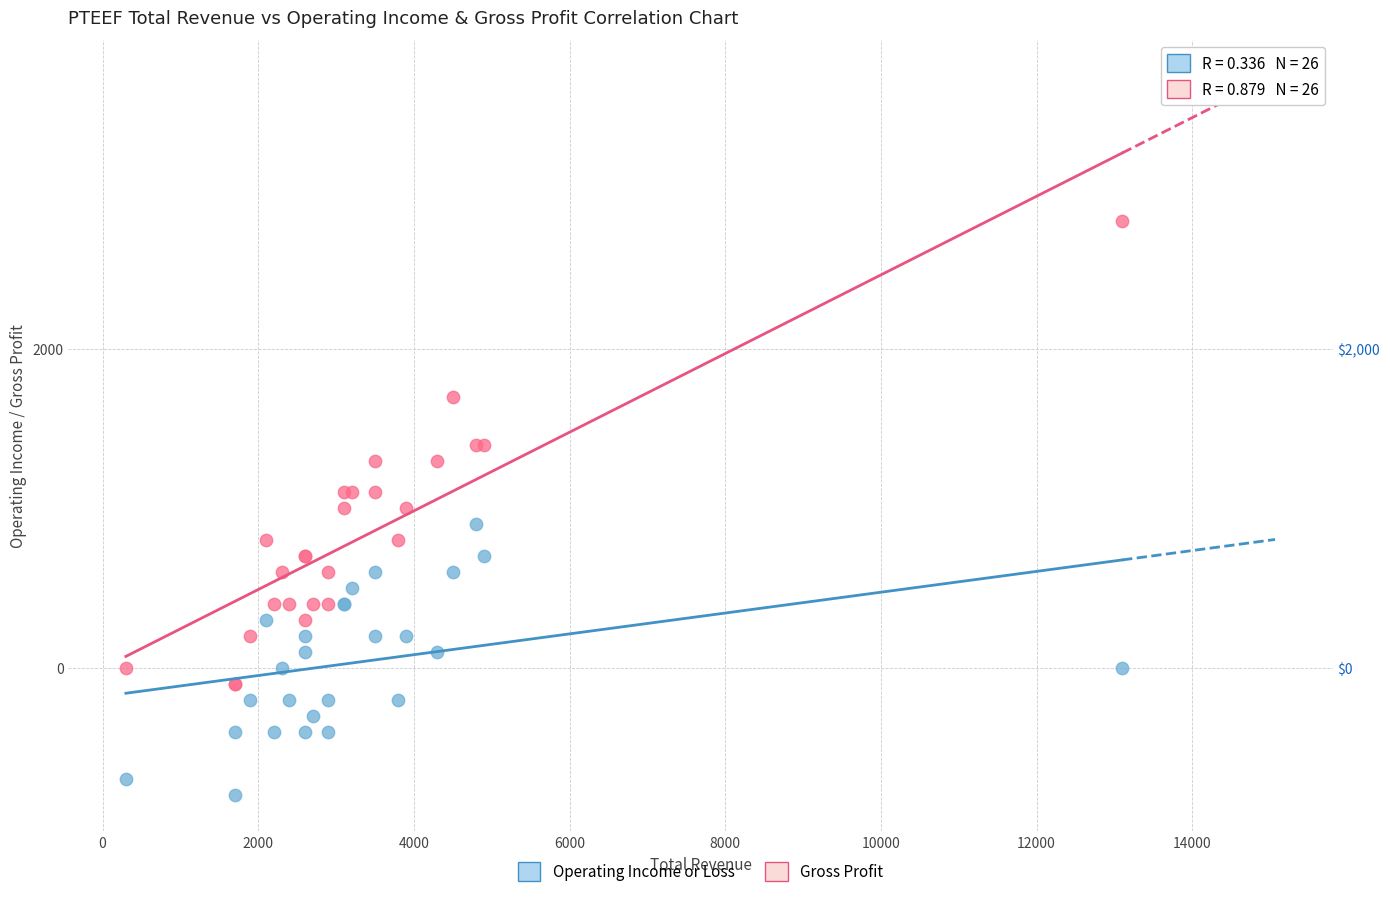

Which series contains the highest Y value?

Gross Profit